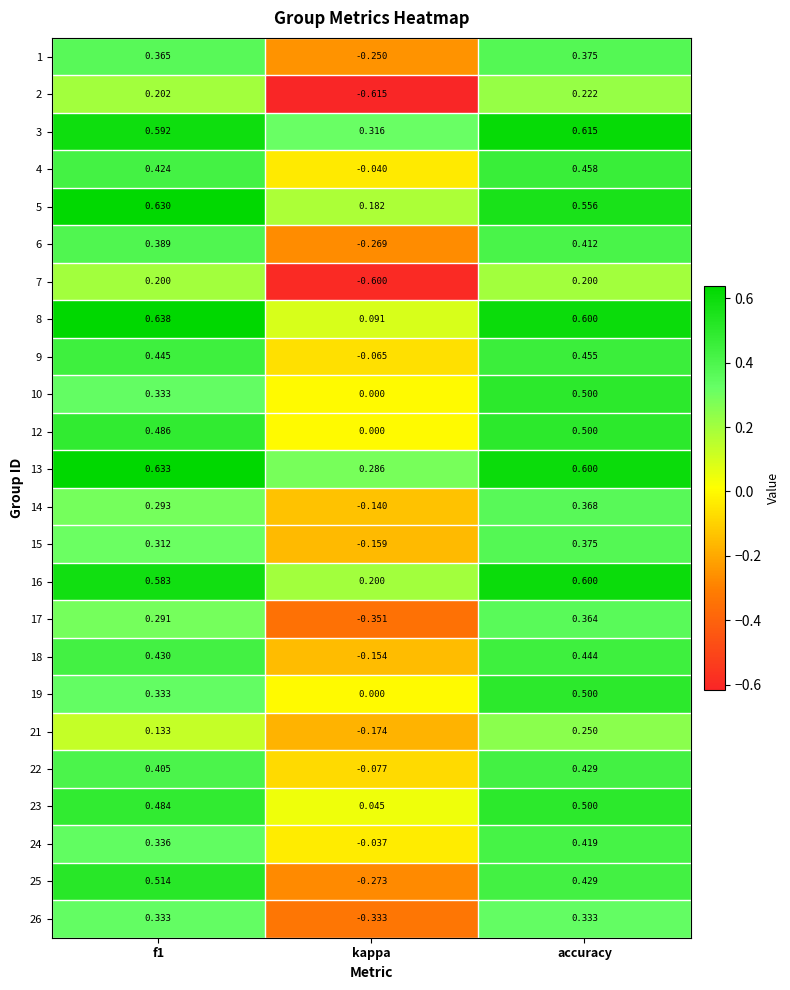

Which label corresponds to the smallest value in the chart?

kappa